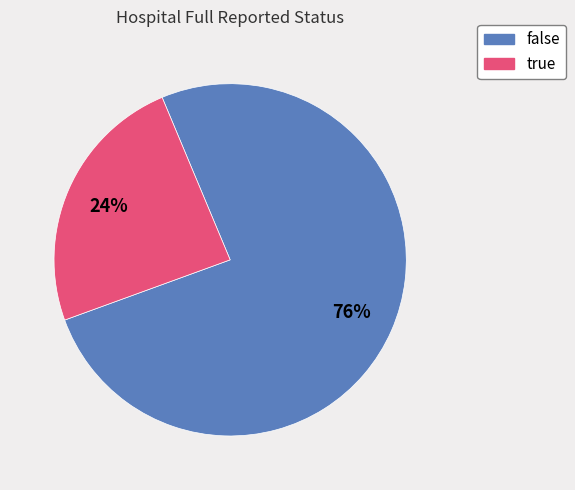

Is true the majority of the pie?

No